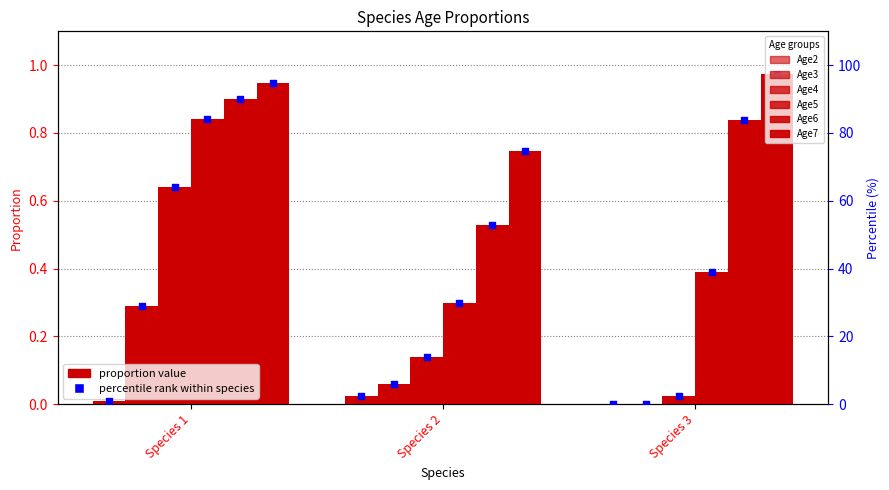

Which series contains the highest Y value?

Age7